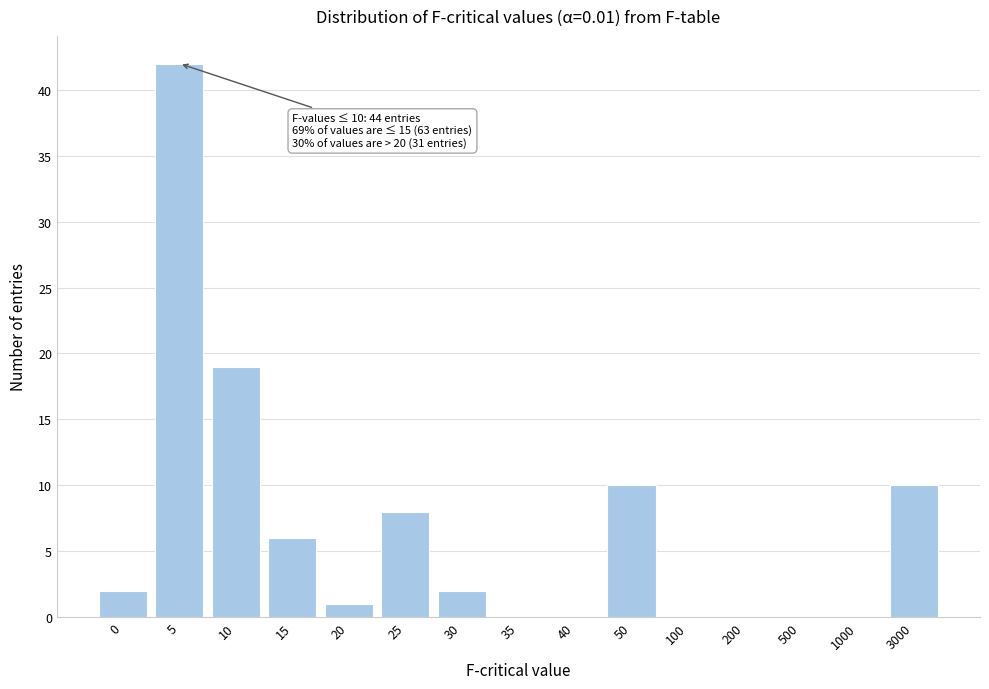

Reading left to right, transcribe all the data shown in this chart.

0=2	5=42	10=19	15=6	20=1	25=8	30=2	35=0	40=0	50=10	100=0	200=0	500=0	1000=0	3000=10